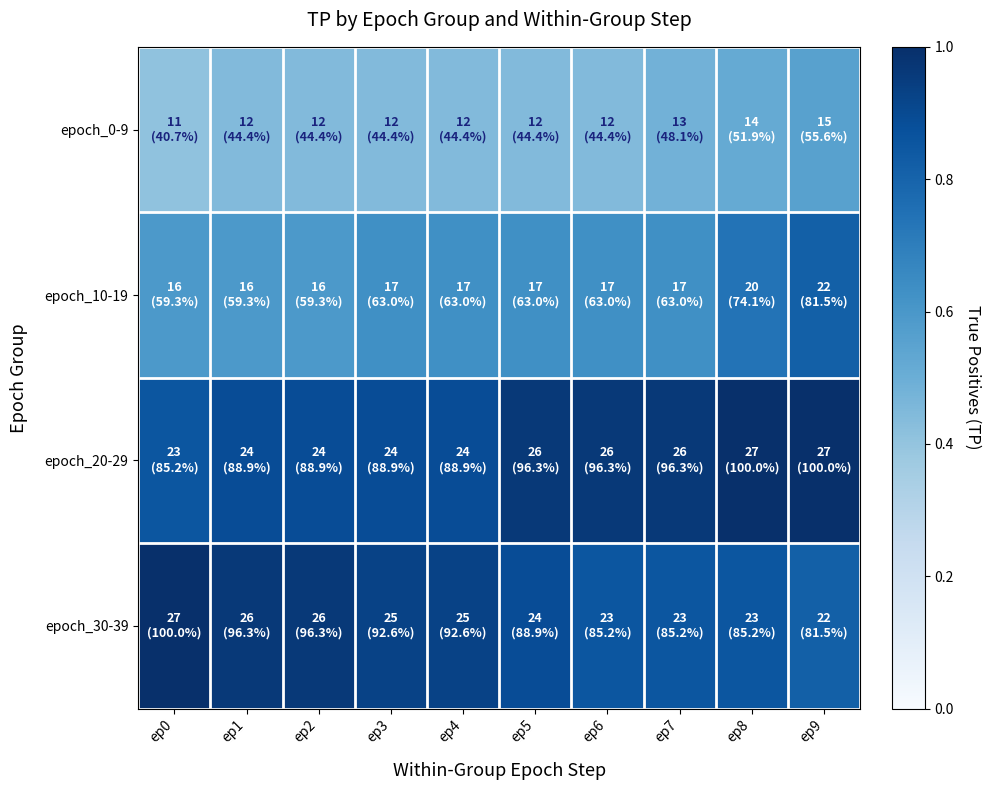

Reading left to right, what are all the values shown in this chart?

epoch_0-9: ep0=0.4	ep1=0.4	ep2=0.4	ep3=0.4	ep4=0.4	ep5=0.4	ep6=0.4	ep7=0.5	ep8=0.5	ep9=0.6
epoch_10-19: ep0=0.6	ep1=0.6	ep2=0.6	ep3=0.6	ep4=0.6	ep5=0.6	ep6=0.6	ep7=0.6	ep8=0.7	ep9=0.8
epoch_20-29: ep0=0.9	ep1=0.9	ep2=0.9	ep3=0.9	ep4=0.9	ep5=1.0	ep6=1.0	ep7=1.0	ep8=1.0	ep9=1.0
epoch_30-39: ep0=1.0	ep1=1.0	ep2=1.0	ep3=0.9	ep4=0.9	ep5=0.9	ep6=0.9	ep7=0.9	ep8=0.9	ep9=0.8